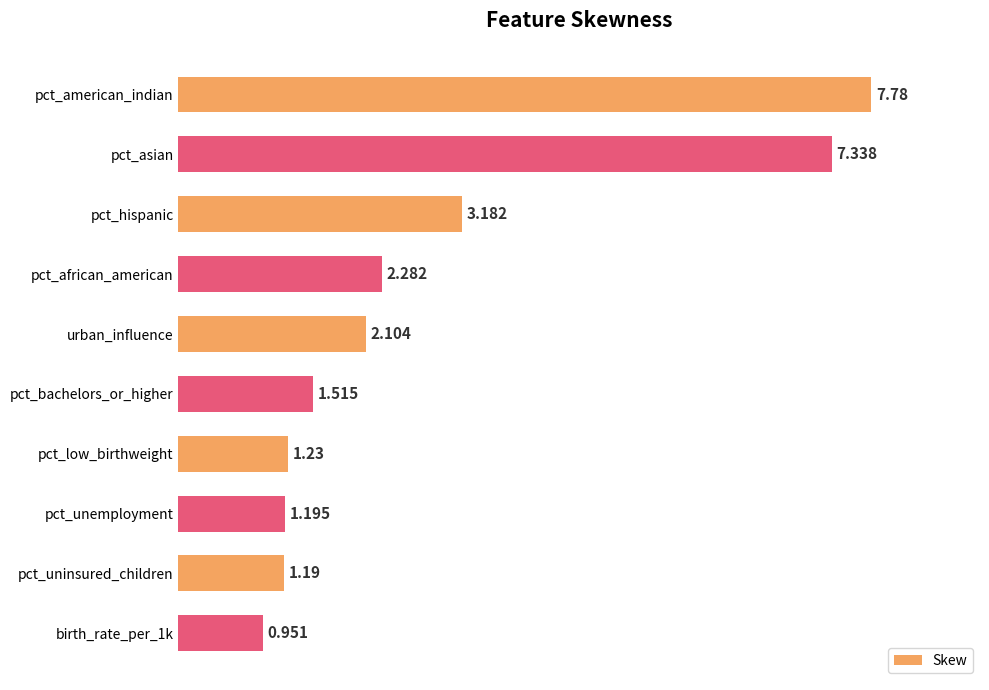

Does the chart contain any negative values?

No